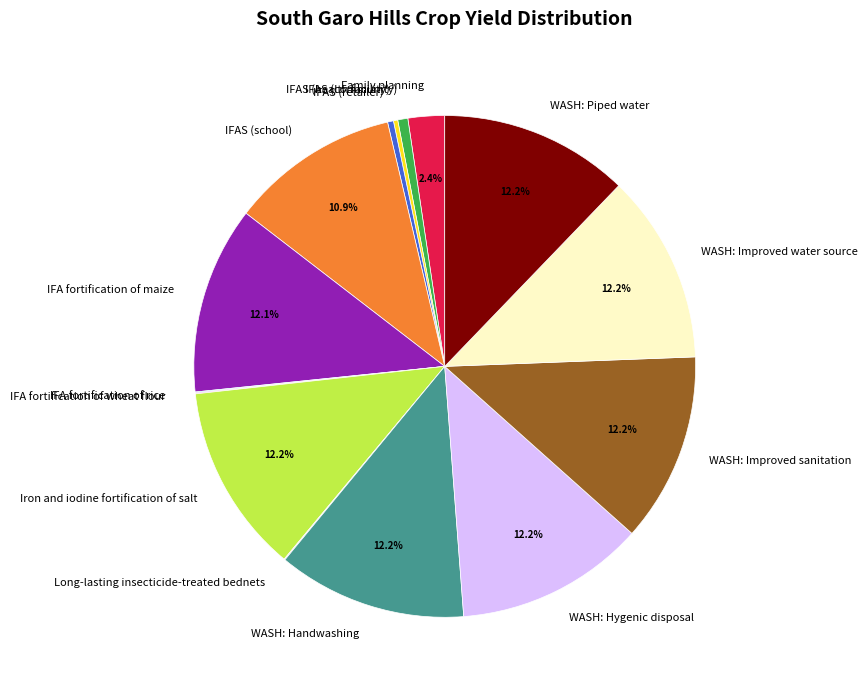

What portion of the pie excludes WASH: Hygenic disposal?

87.8%